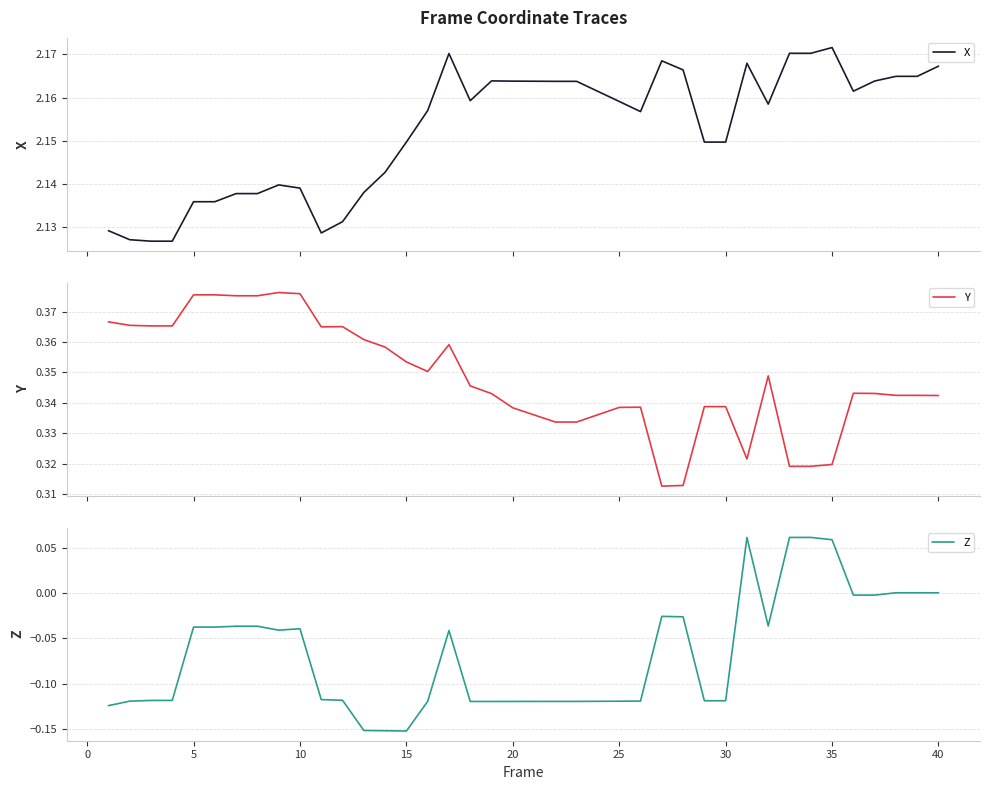

What is the average value of the X series?

2.2